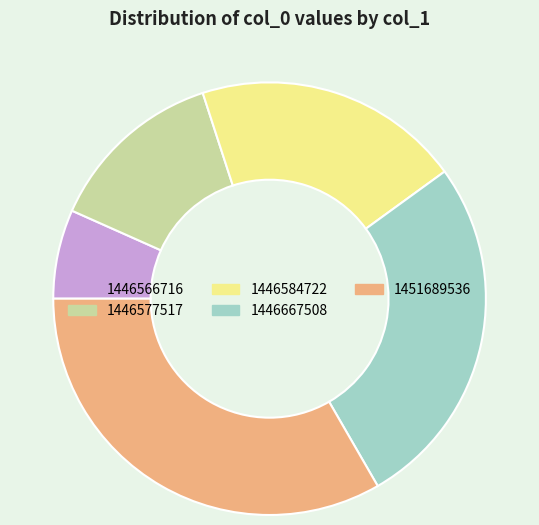

Rank the categories by value from lowest to highest.

1446566716, 1446577517, 1446584722, 1446667508, 1451689536